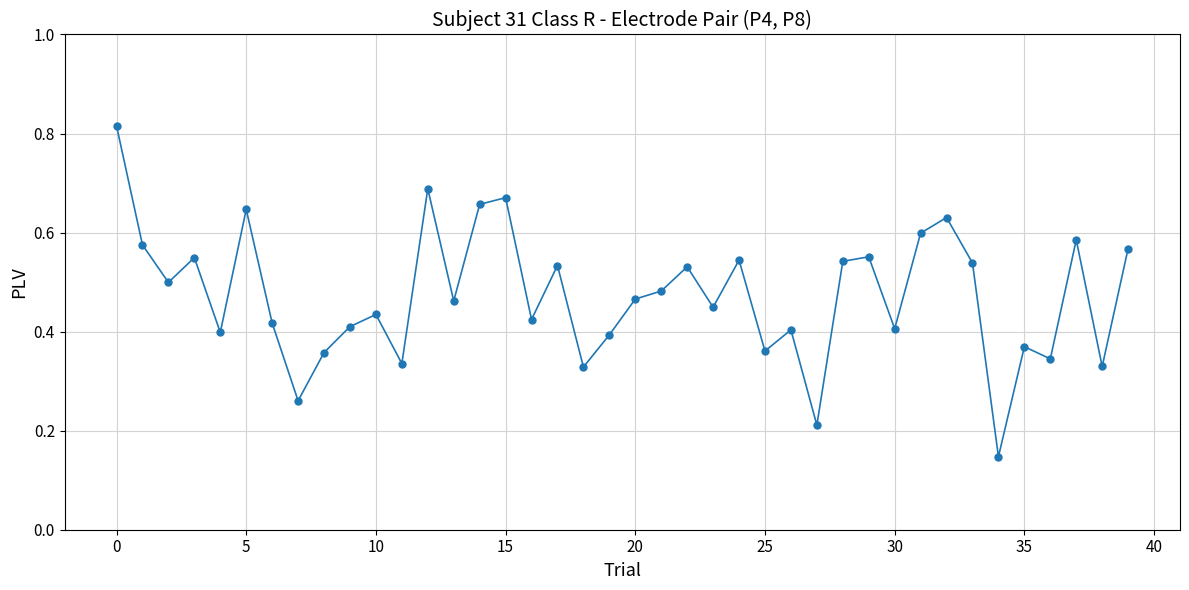

What is the sum of all values?

18.9